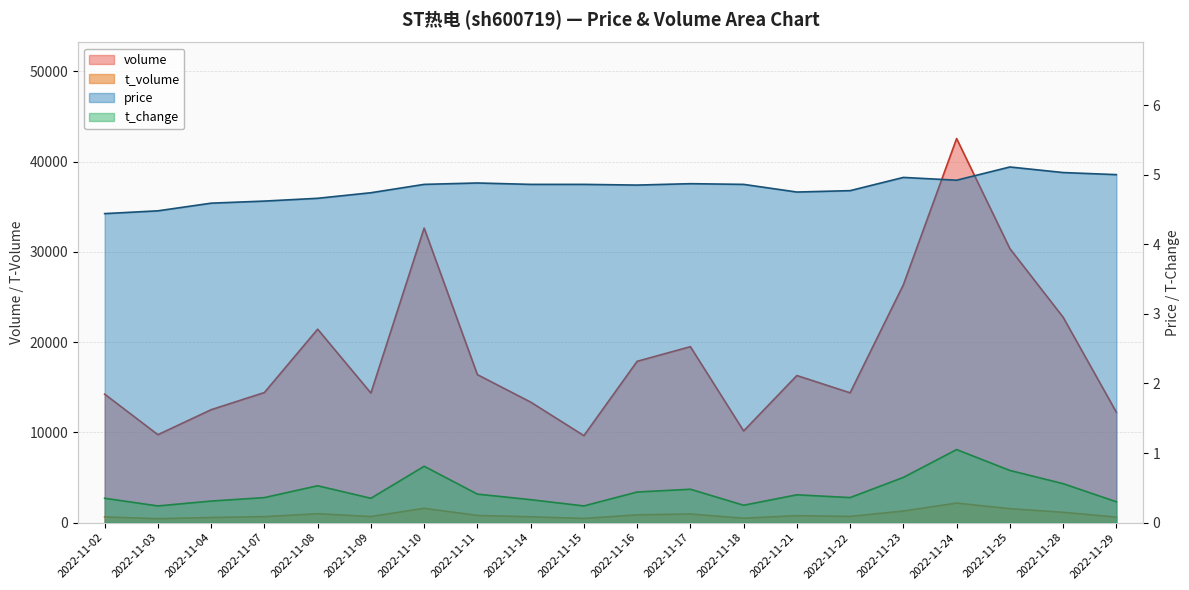

At which category is the sum across all series the highest?

2022-11-24